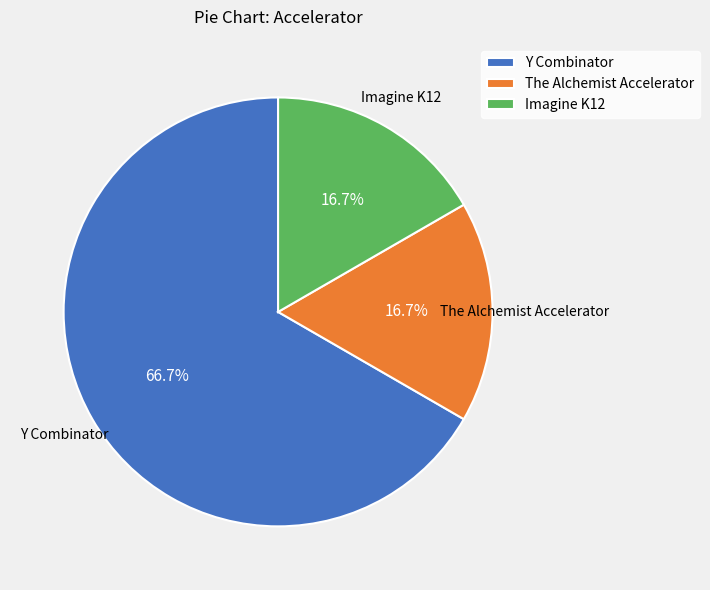

To the nearest percent, what percentage of the pie is Imagine K12?

17%